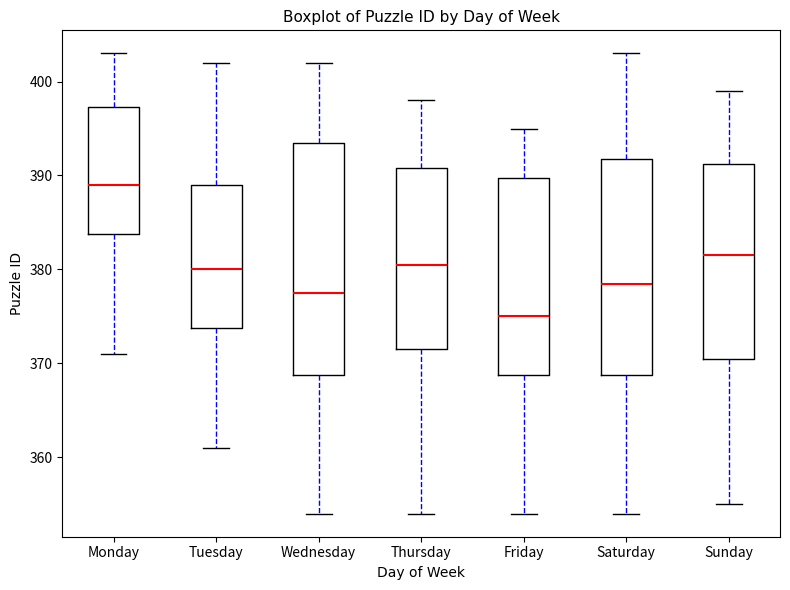

Reading left to right, transcribe this box plot: for each box, give where its median line is, the range the box spans, and where its two whiskers end, as read against the y-axis. The values are not printed on the chart, so give them approximately, as read against the axis.

Monday: median 389, box 384 to 397, whiskers 371 to 403
Tuesday: median 380, box 374 to 389, whiskers 361 to 402
Wednesday: median 378, box 369 to 394, whiskers 354 to 402
Thursday: median 381, box 372 to 391, whiskers 354 to 398
Friday: median 375, box 369 to 390, whiskers 354 to 395
Saturday: median 379, box 369 to 392, whiskers 354 to 403
Sunday: median 382, box 371 to 391, whiskers 355 to 399